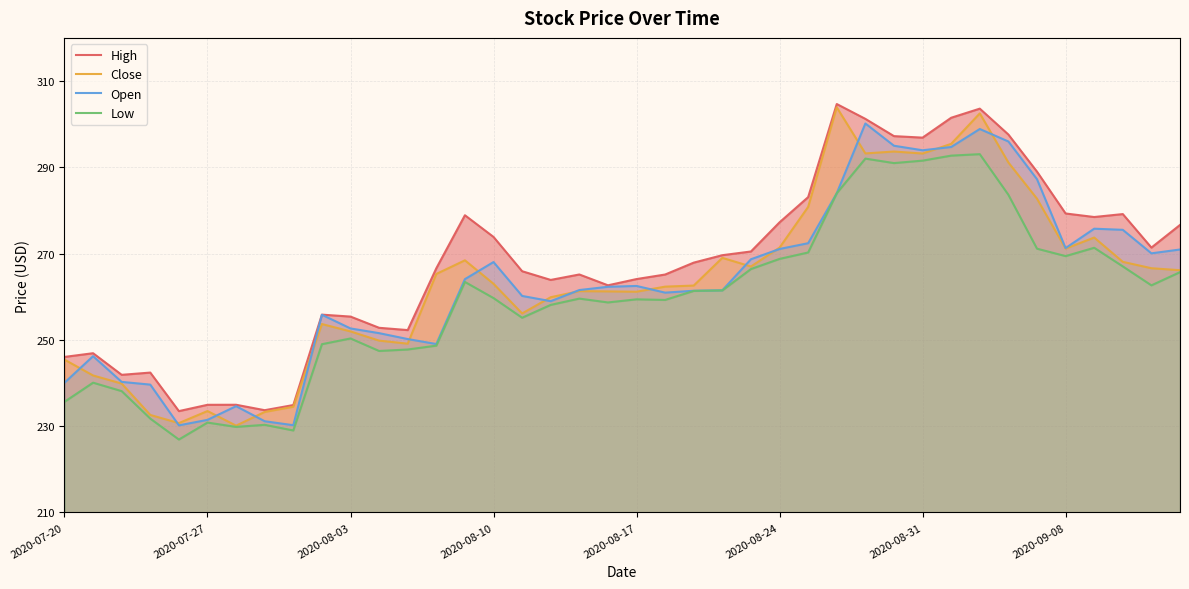

How many interior local valleys does the Open series have?

8